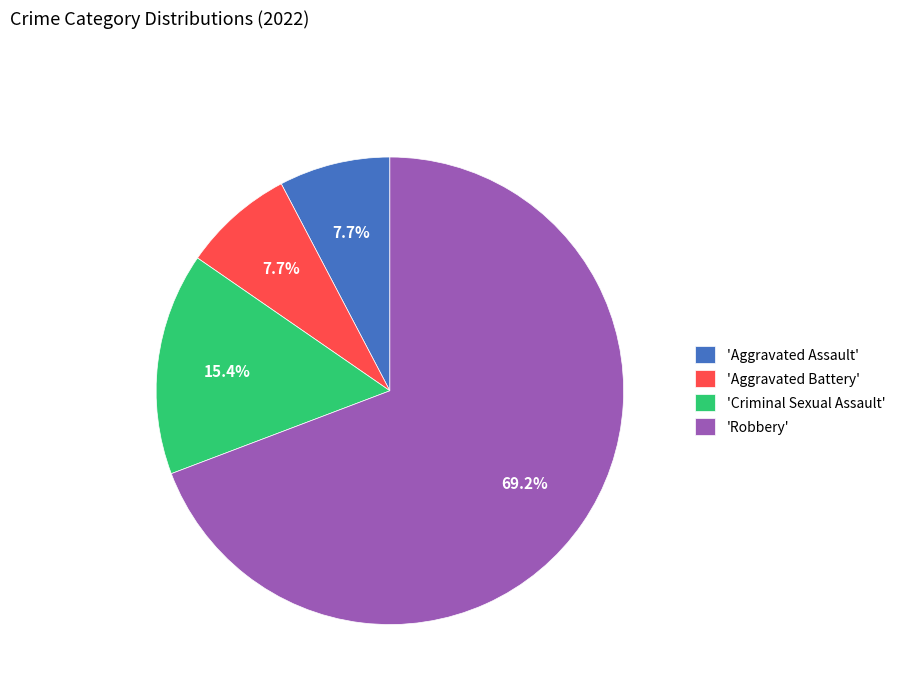

What is the largest slice in the pie chart?

'Robbery'